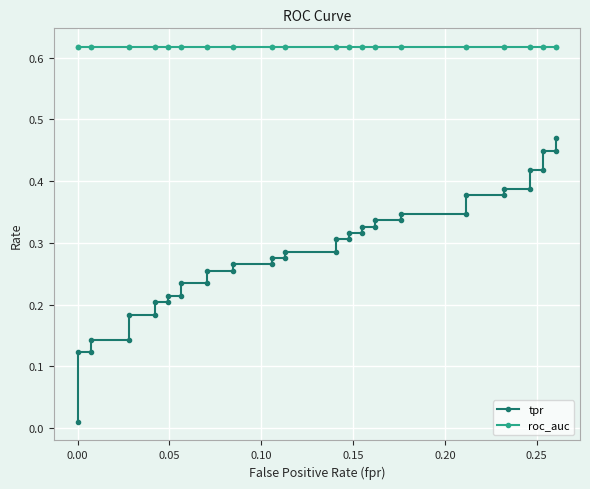

Reading right to left, transcribe all the data shown in this chart.

tpr: 0.5	0.4	0.4	0.4	0.4	0.4	0.4	0.4	0.4	0.3	0.3	0.3	0.3	0.3	0.3	0.3	0.3	0.3	0.3	0.3	0.3	0.3	0.3	0.3	0.3	0.3	0.3	0.2	0.2	0.2	0.2	0.2	0.2	0.2	0.2	0.1	0.1	0.1	0.1	0.0
roc_auc: 0.6	0.6	0.6	0.6	0.6	0.6	0.6	0.6	0.6	0.6	0.6	0.6	0.6	0.6	0.6	0.6	0.6	0.6	0.6	0.6	0.6	0.6	0.6	0.6	0.6	0.6	0.6	0.6	0.6	0.6	0.6	0.6	0.6	0.6	0.6	0.6	0.6	0.6	0.6	0.6